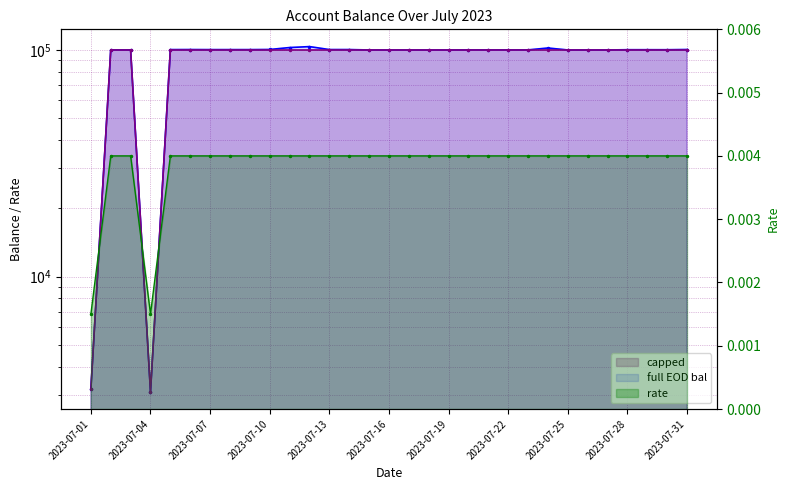

Count the number of data series in this chart.

3